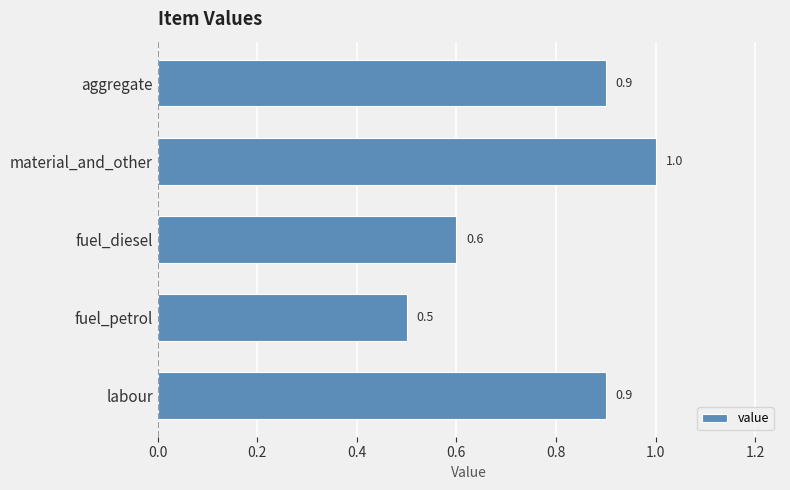

At which category does the chart reach its peak across all series?

material_and_other